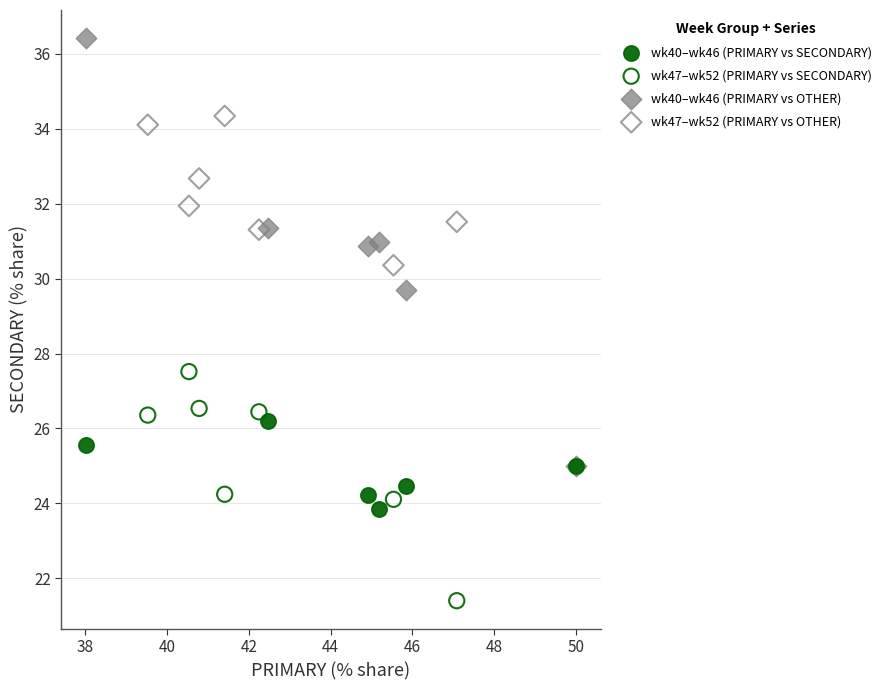

Which series contains the highest Y value?

wk40–wk46 (PRIMARY vs OTHER)